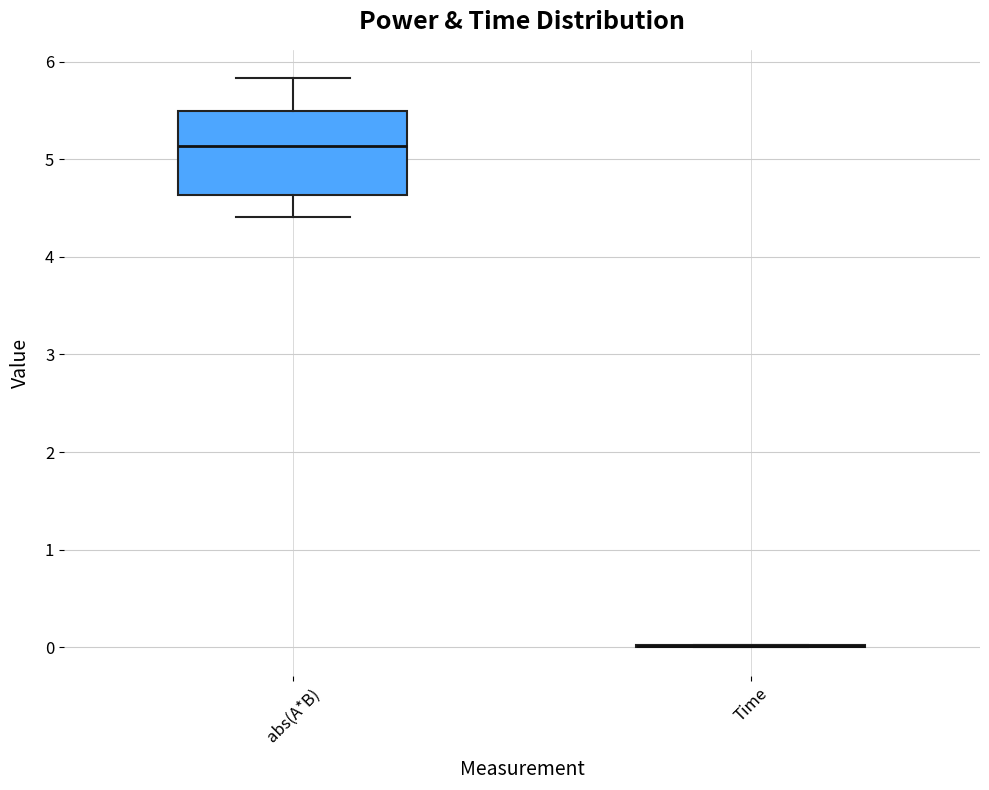

Reading left to right, read every box against the y-axis: the position of its median line, the range the box covers, and the ends of its whiskers. The values are not printed on the chart, so give them approximately, as read against the axis.

abs(A*B): median 5.1, box 4.6 to 5.5, whiskers 4.4 to 5.8
Time: box collapsed to a line at 0.0, whiskers 0.0 to 0.0